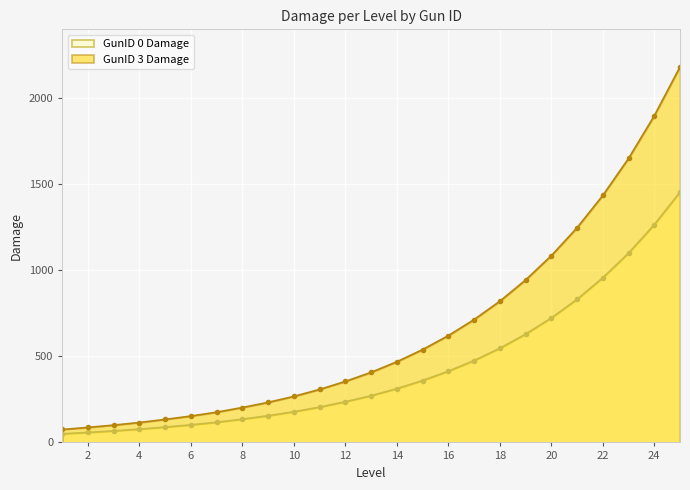

Rank the series by their average value, from highest to lowest.

GunID 3 Damage, GunID 0 Damage